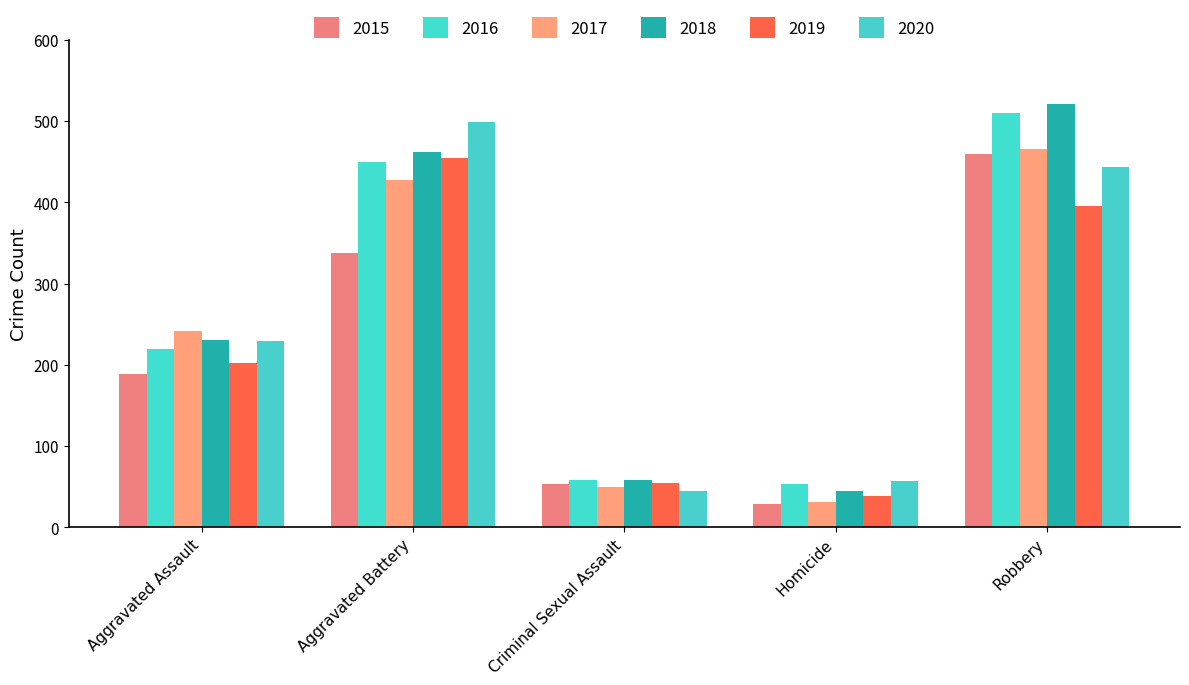

True or false: 2018 has a value of 462 at Aggravated Battery.

True